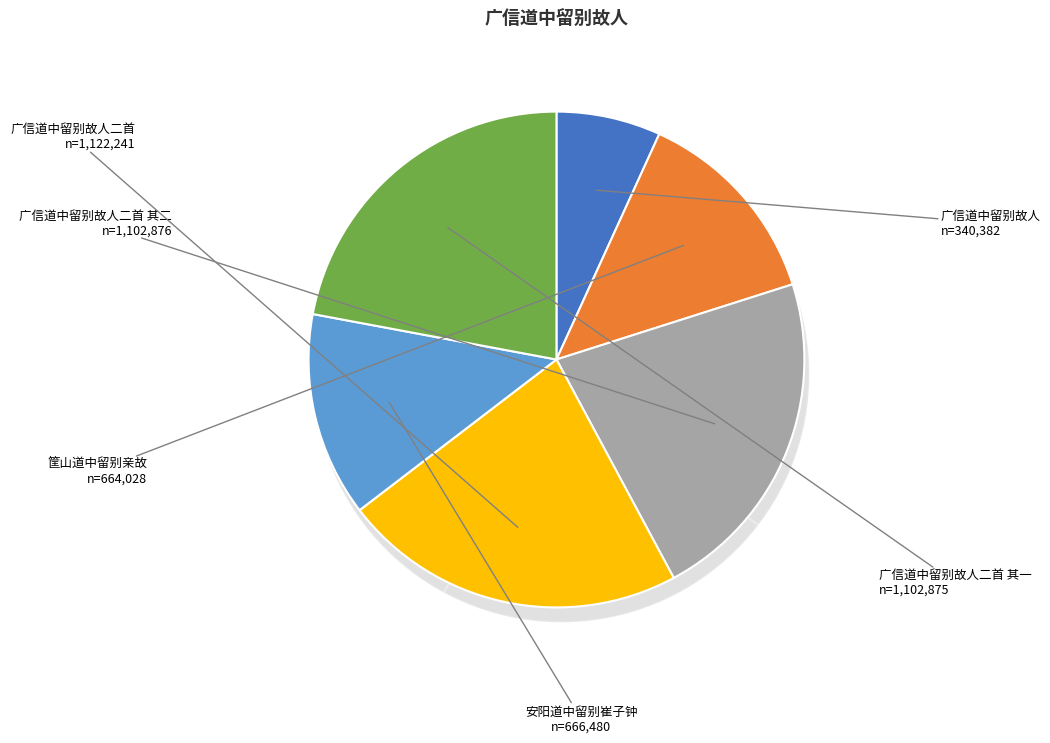

What percentage is NOT represented by 广信道中留别故人二首 其二?

77.9%